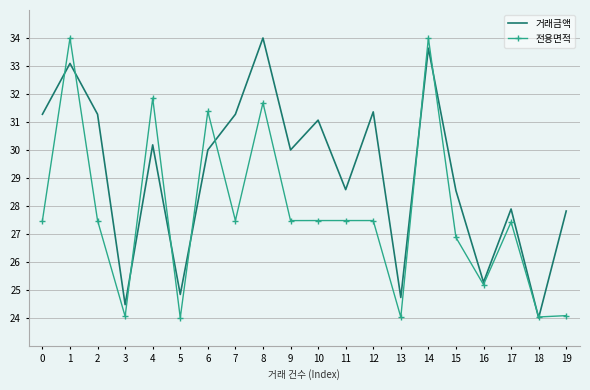

What is the maximum value for 전용면적?

34.0